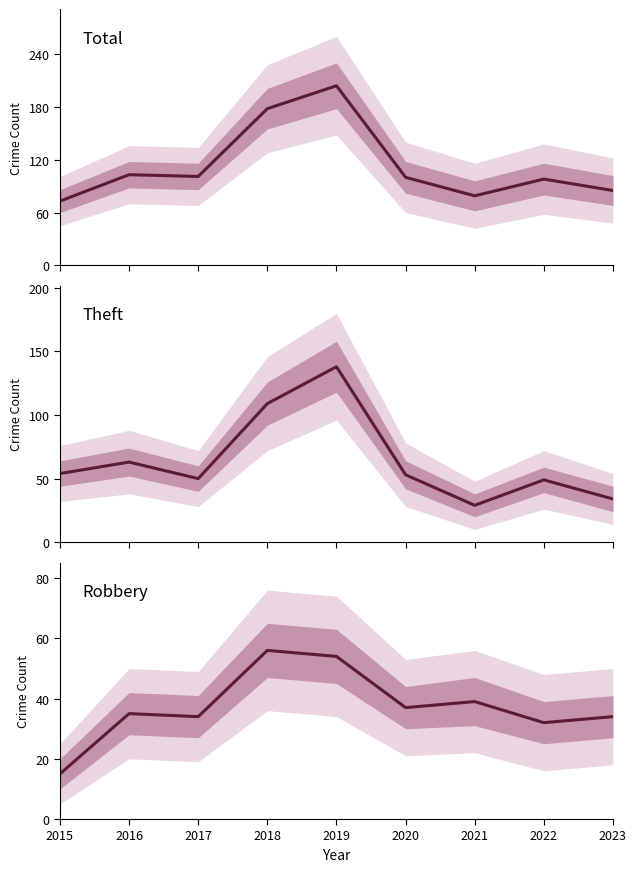

How many lines are shown in the chart?

3